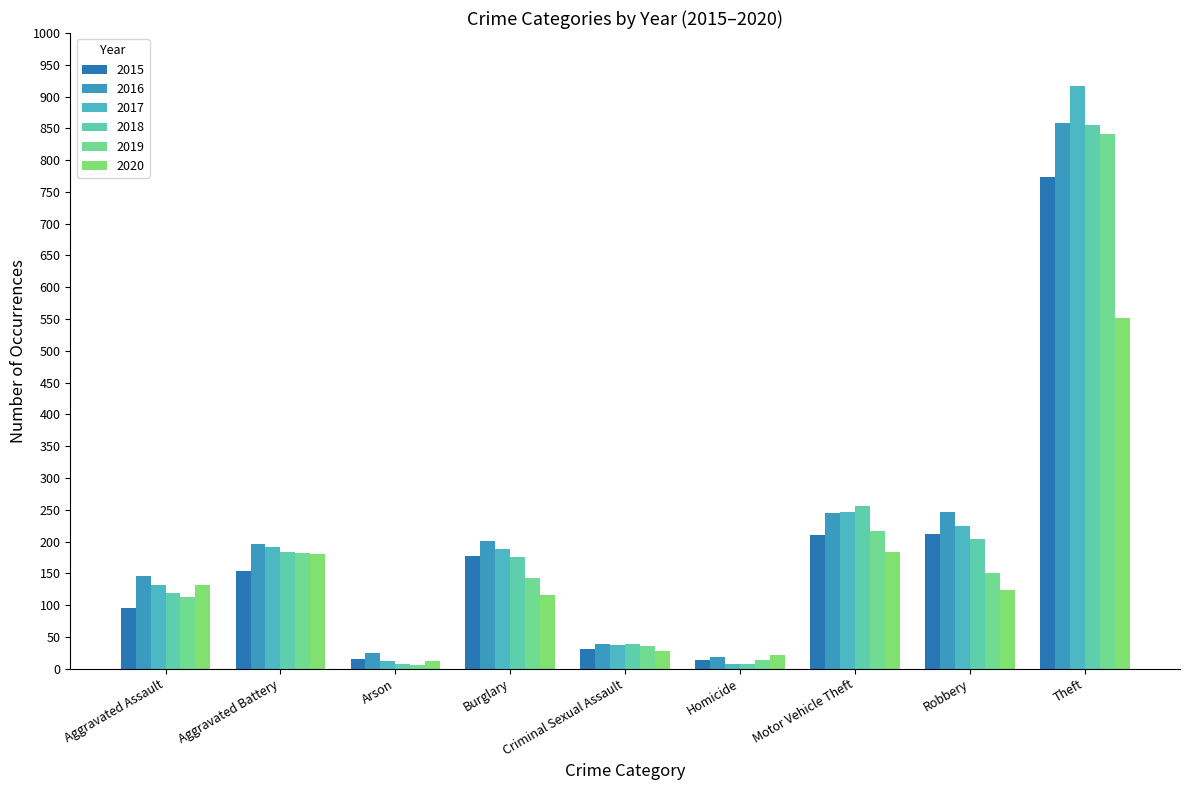

What position from the left is Aggravated Battery?

2